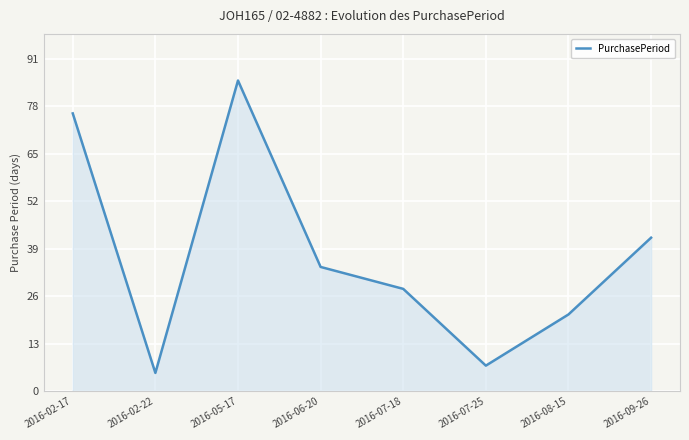

List the labels in order of value, largest first.

2016-05-17, 2016-02-17, 2016-09-26, 2016-06-20, 2016-07-18, 2016-08-15, 2016-07-25, 2016-02-22